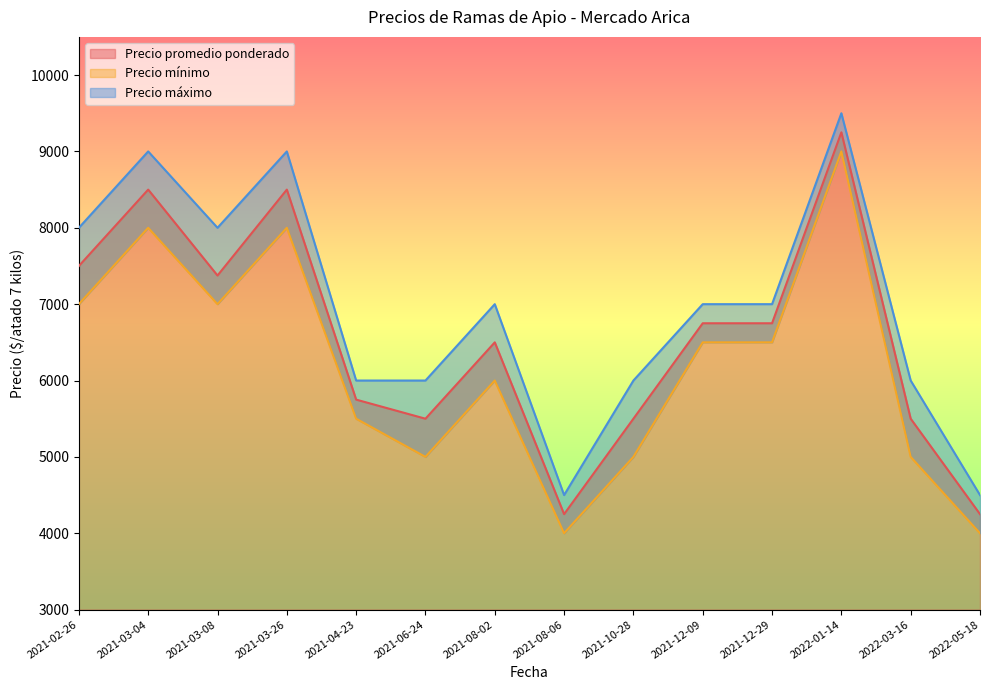

What is the label of the 12th point from the left?

2022-01-14